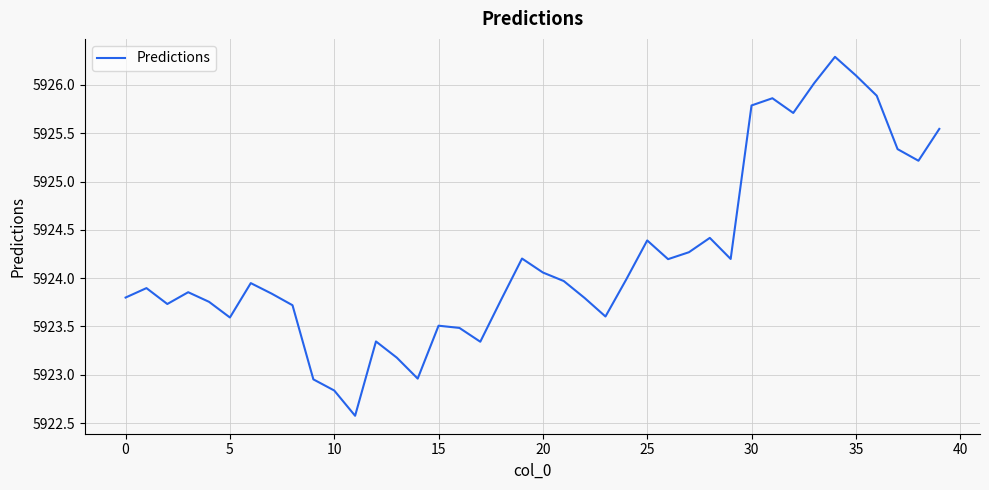

What is the minimum value shown in the chart?

5922.6